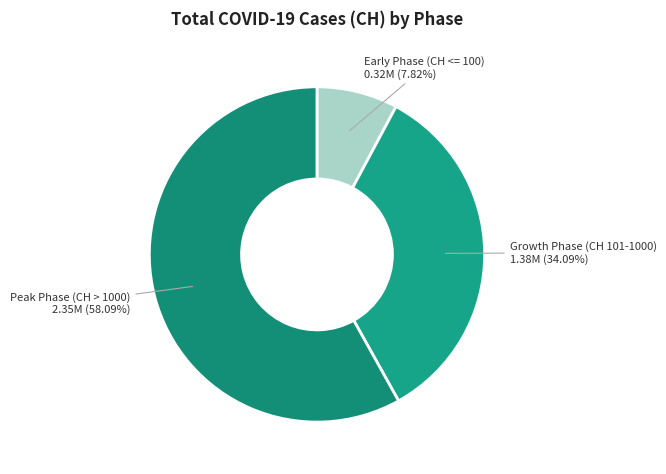

What is the ratio of the value at Growth Phase (CH 101-1000) to the value at Peak Phase (CH > 1000)?

0.6